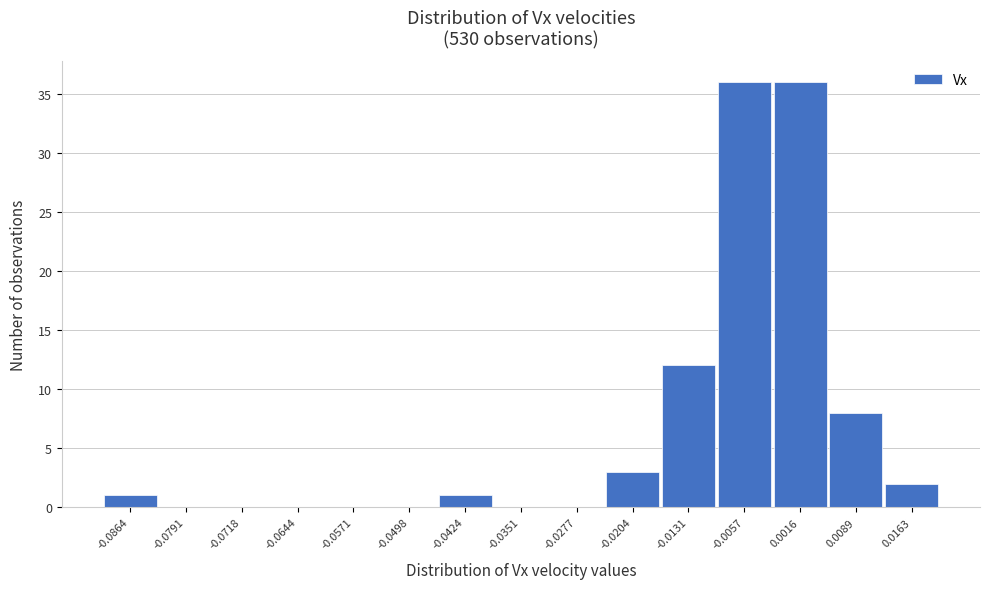

Reading right to left, what are all the values shown in this chart?

0.0163=2	0.0089=8	0.0016=36	-0.0057=36	-0.0131=12	-0.0204=3	-0.0277=0	-0.0351=0	-0.0424=1	-0.0498=0	-0.0571=0	-0.0644=0	-0.0718=0	-0.0791=0	-0.0864=1